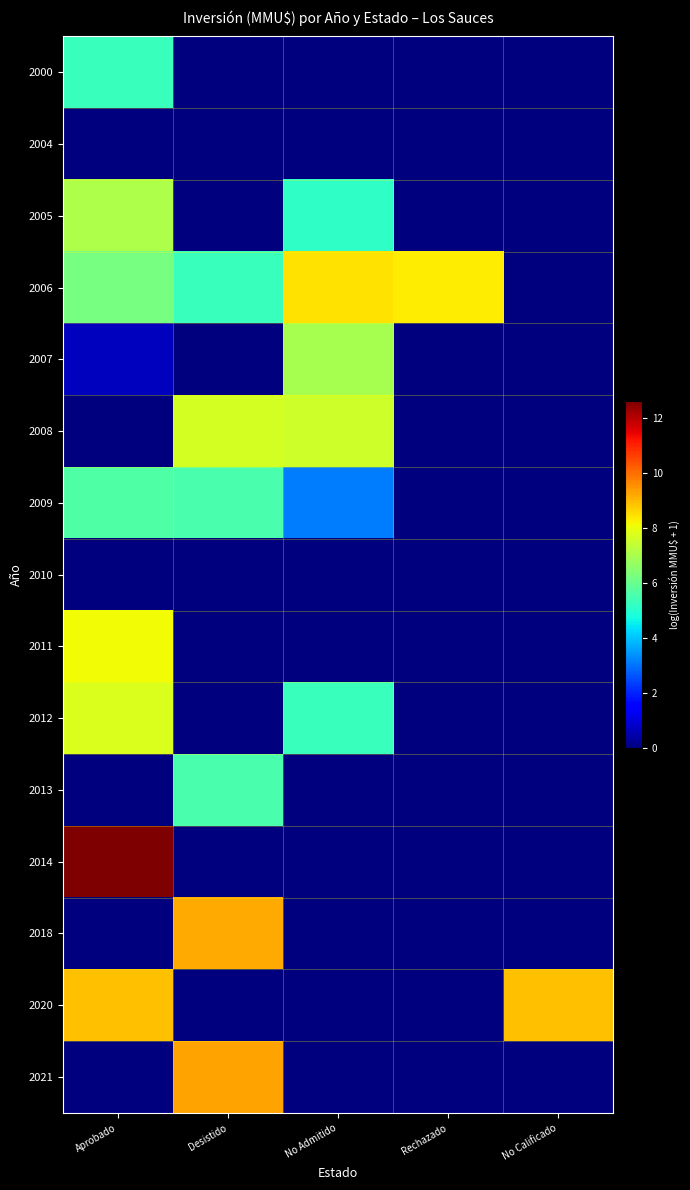

Count the number of categories in the chart.

5